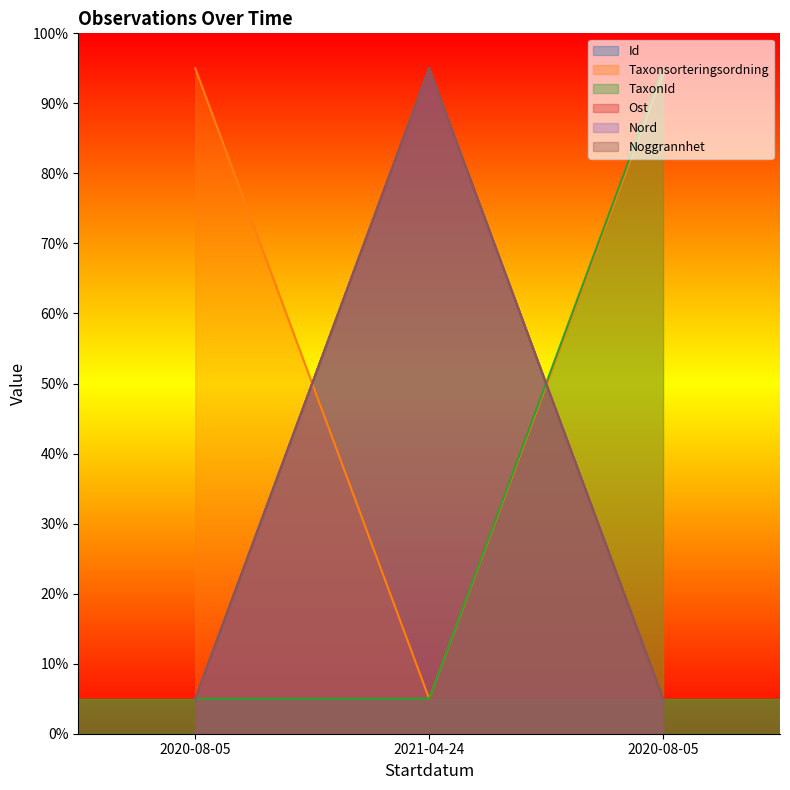

Rank the series by their maximum value, from highest to lowest.

Id, Taxonsorteringsordning, TaxonId, Ost, Nord, Noggrannhet